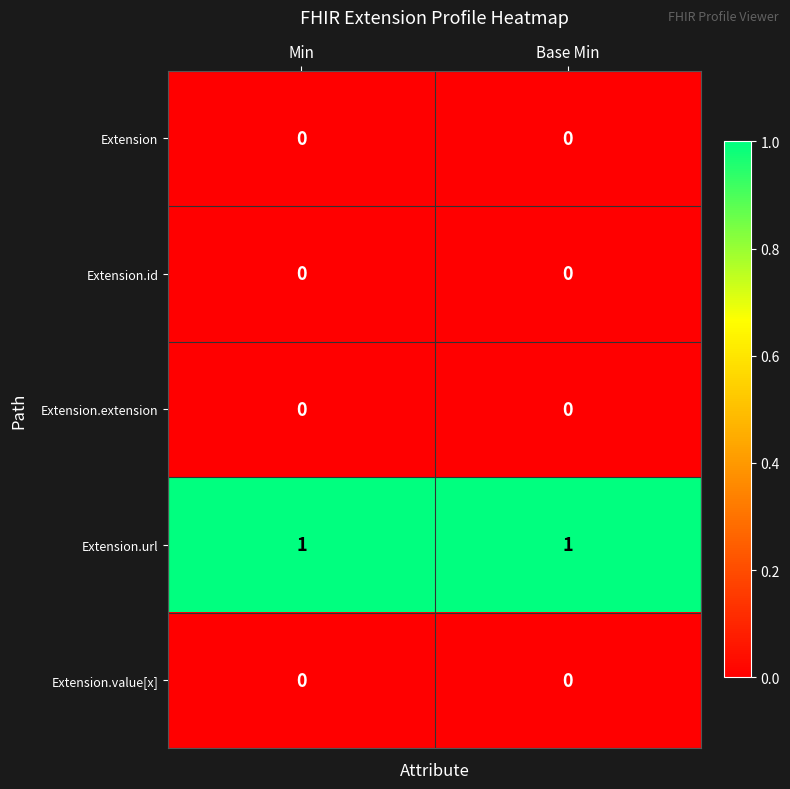

Is the value of Extension.url at Base Min greater than the value of Extension at Base Min?

Yes